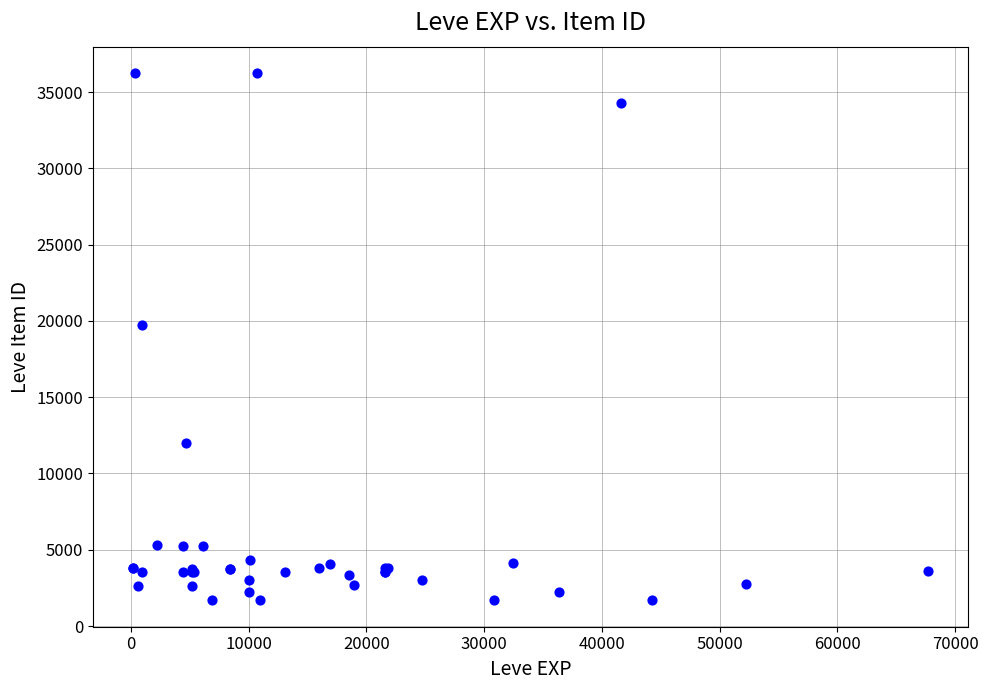

What Y value in the scatter plot is closest to 18967?

19744